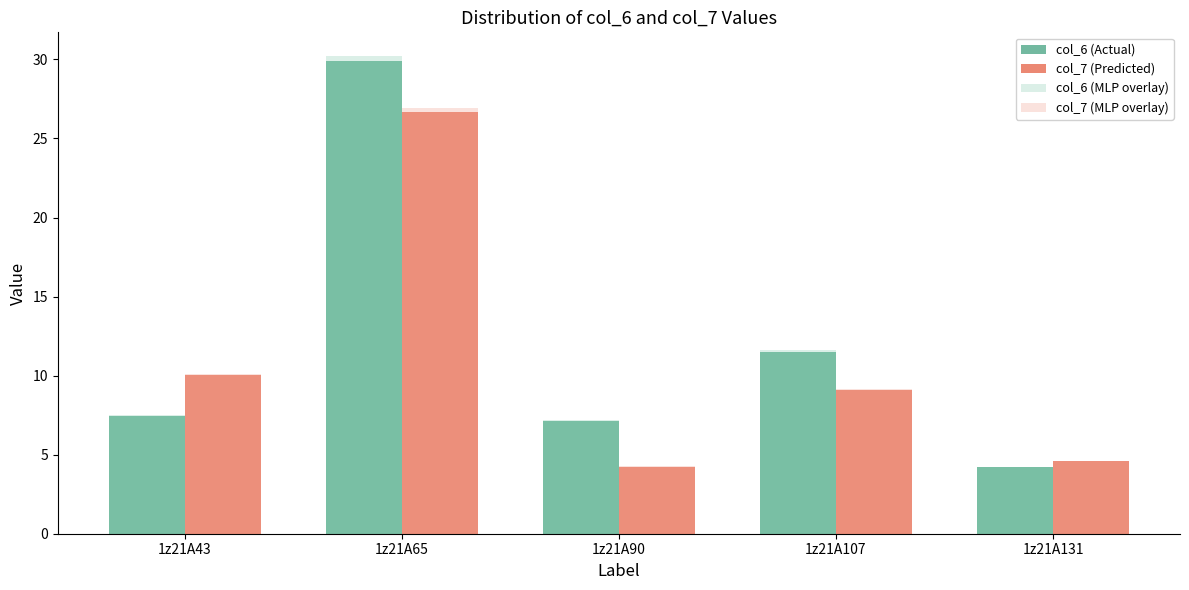

At which label does col_7 (MLP overlay) first exceed 9?

1z21A43